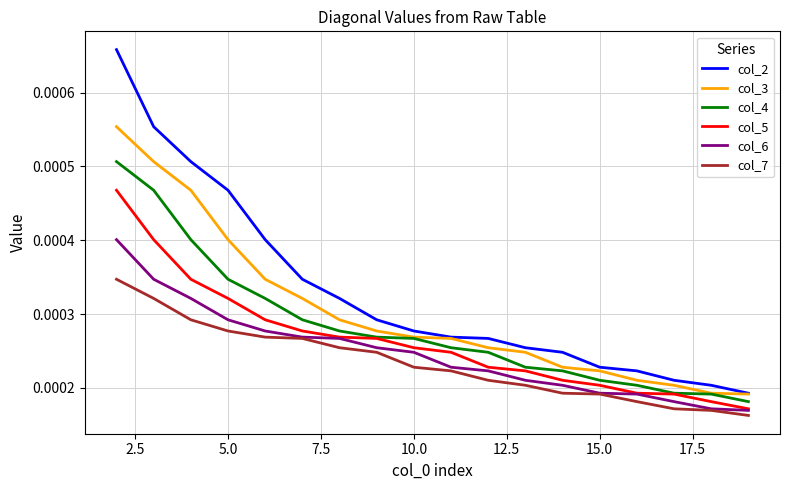

True or false: col_5 and col_2 intersect in this chart.

False